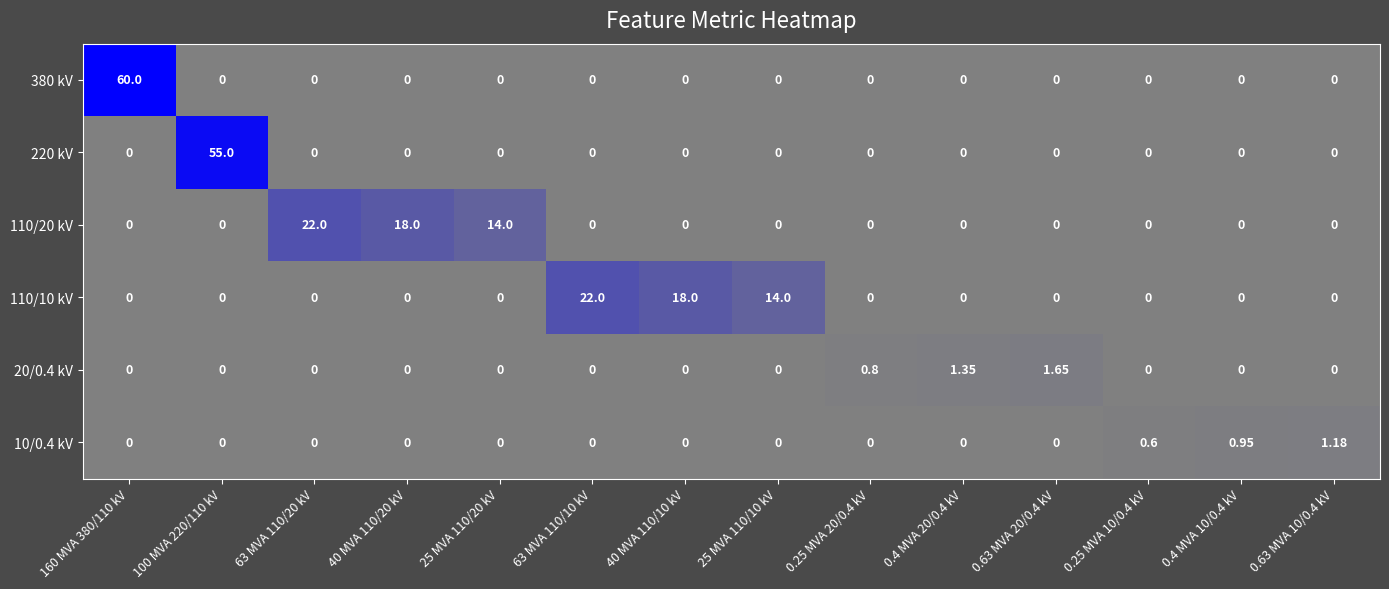

How many series are shown in this chart?

6